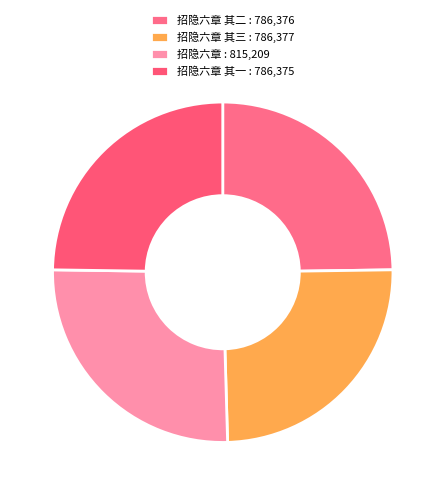

How many slices are in this pie chart?

4